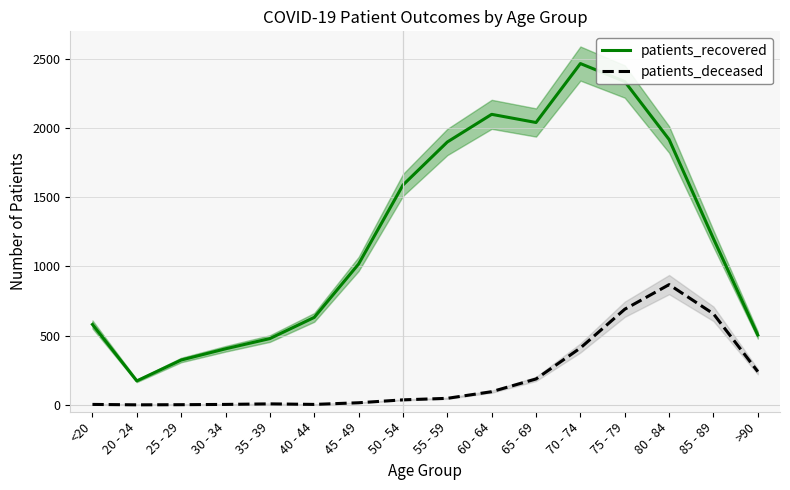

List the labels in order of patients_deceased value, smallest first.

20 - 24, 25 - 29, <20, 30 - 34, 40 - 44, 35 - 39, 45 - 49, 50 - 54, 55 - 59, 60 - 64, 65 - 69, >90, 70 - 74, 85 - 89, 75 - 79, 80 - 84